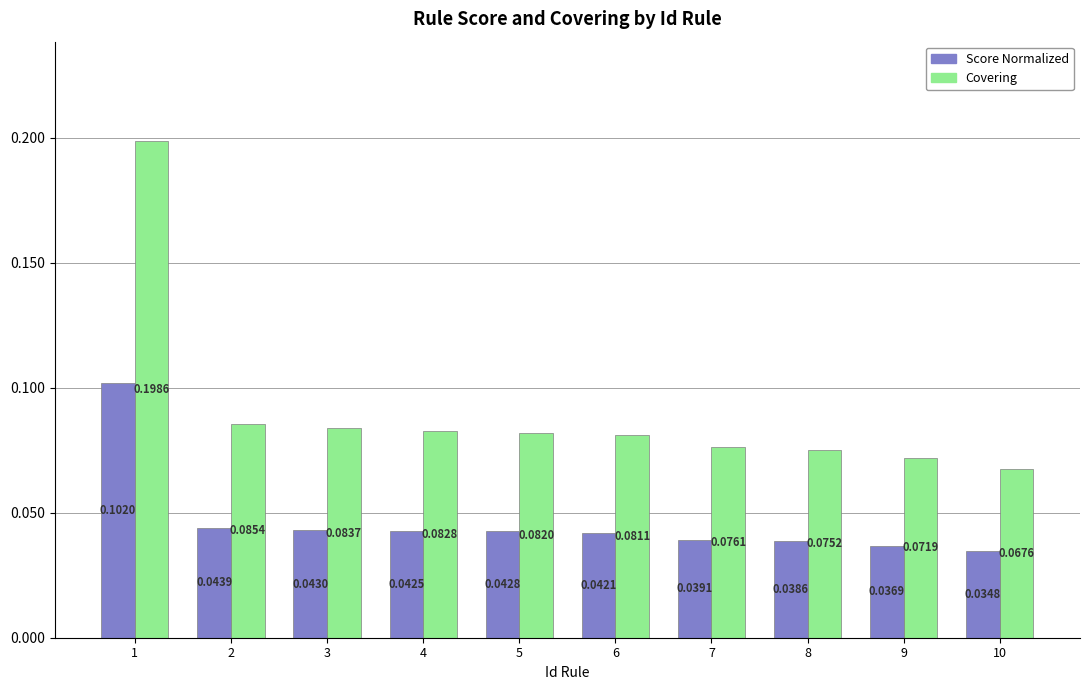

How many distinct data groups are displayed?

2